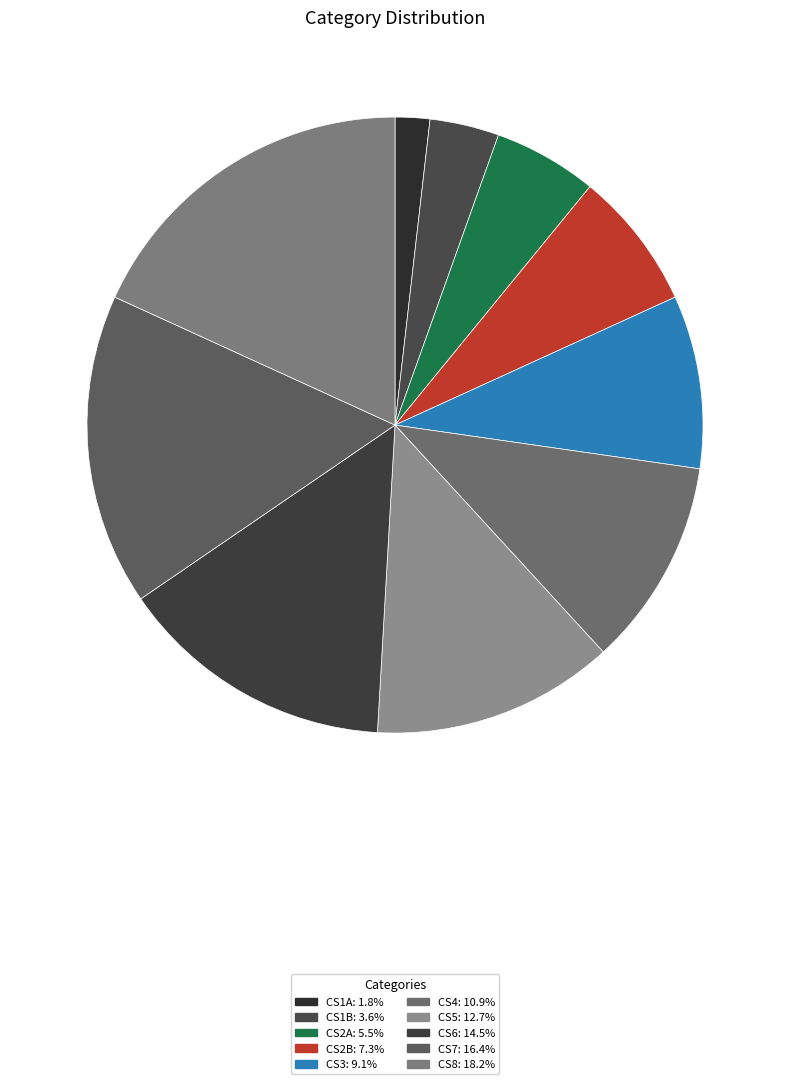

How many segments does this pie chart have?

10